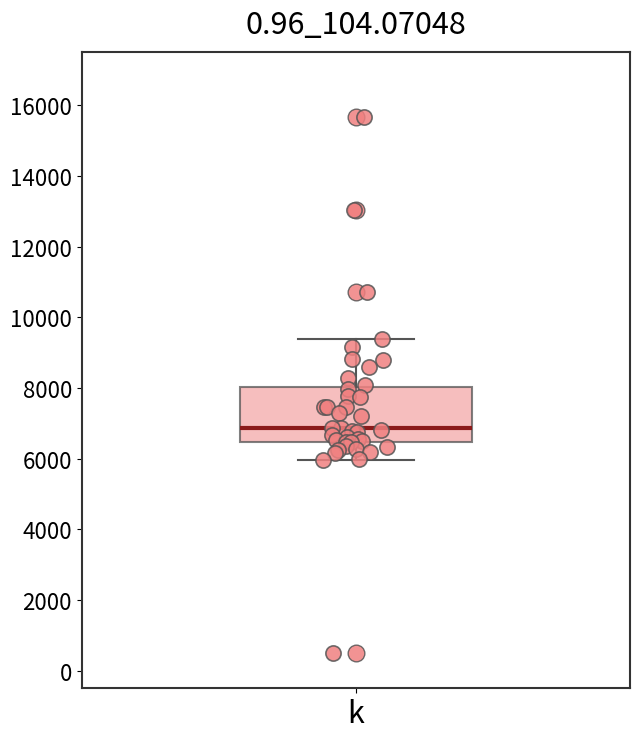

Transcribe this box plot: give where the median line is, the range the box spans, and where the two whiskers end, as read against the y-axis. The values are not printed on the chart, so give them approximately, as read against the axis.

median 6800, box 6400 to 8000, whiskers 6000 to 9400